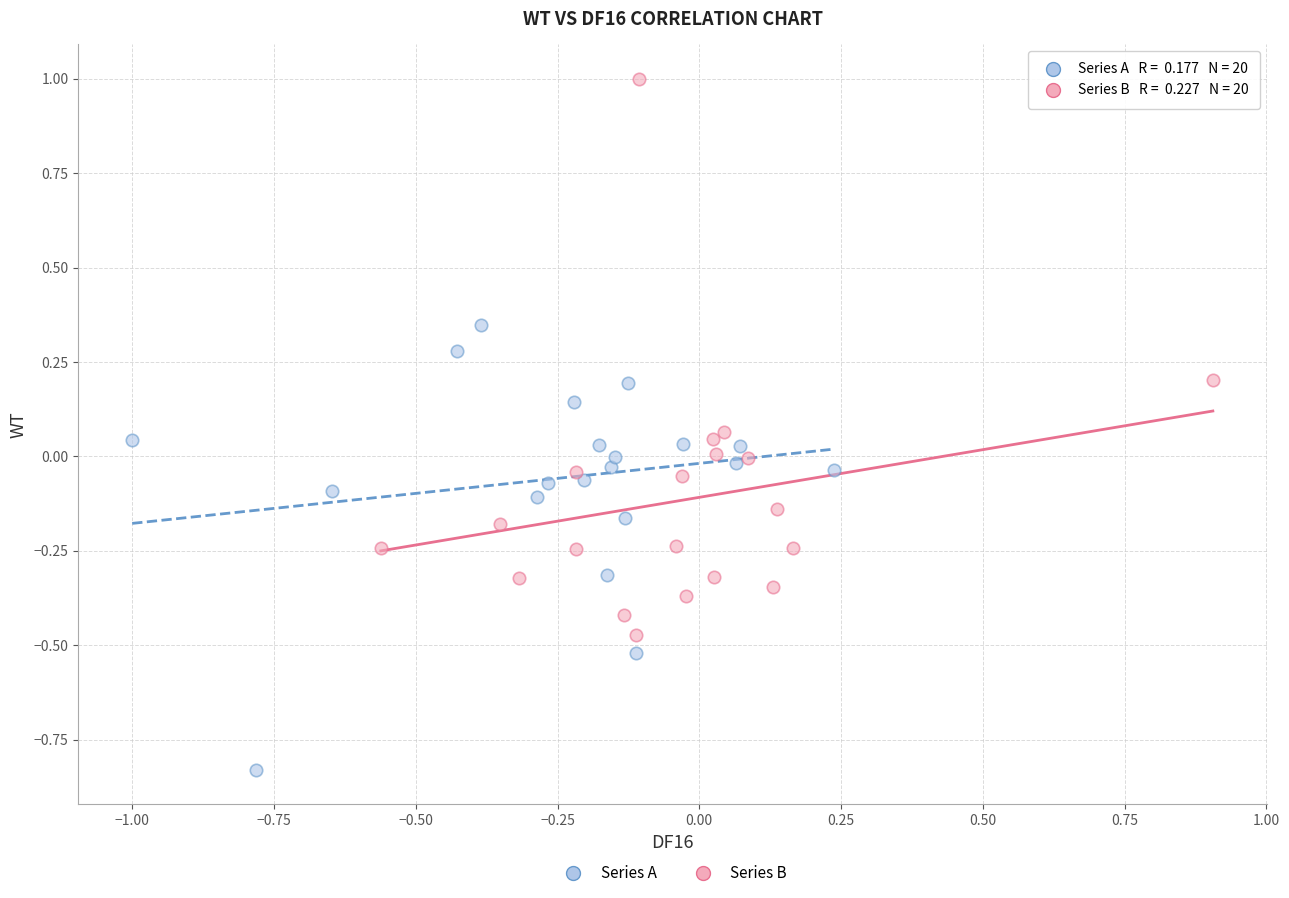

Which series reaches the minimum Y coordinate?

Series A